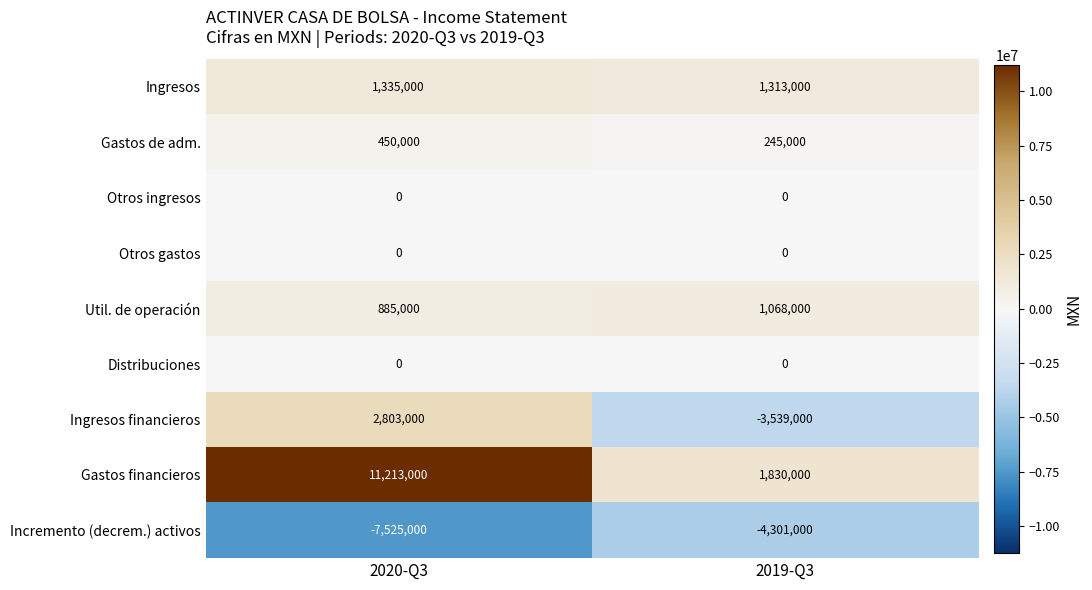

What value does the Gastos de adm. series have at 2020-Q3, to the nearest 100?

450000